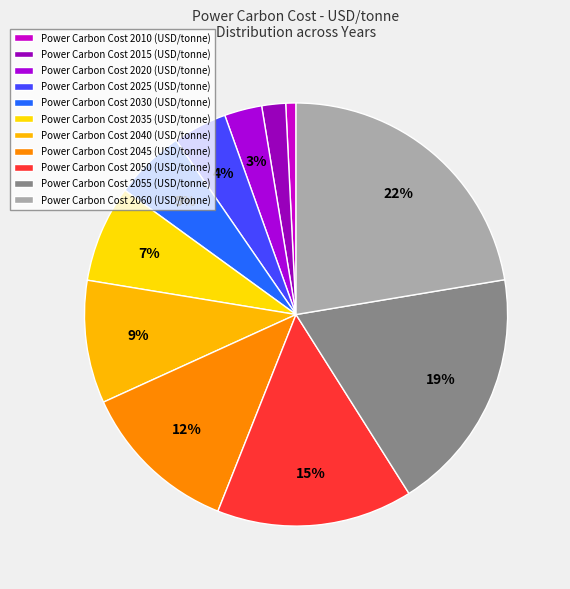

How many segments does this pie chart have?

11